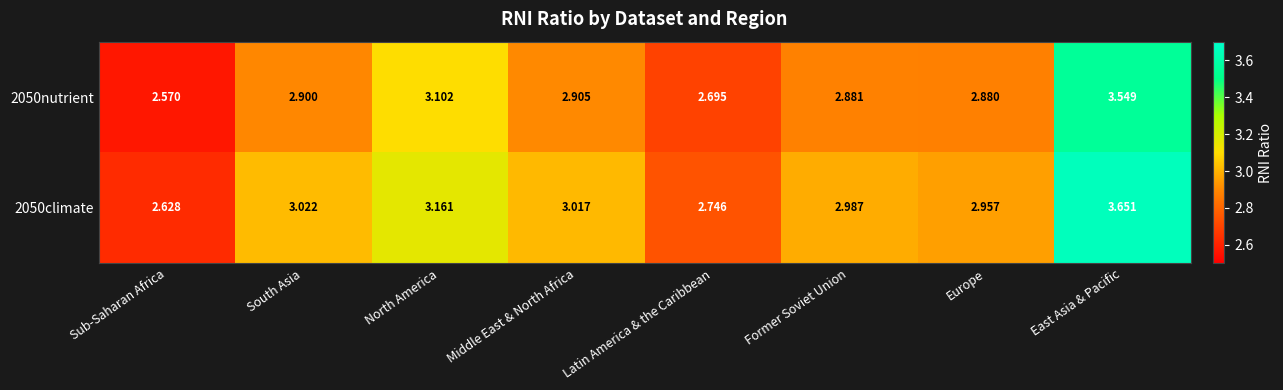

Rank the categories by 2050nutrient value from lowest to highest.

Sub-Saharan Africa, Latin America & the Caribbean, Europe, Former Soviet Union, South Asia, Middle East & North Africa, North America, East Asia & Pacific